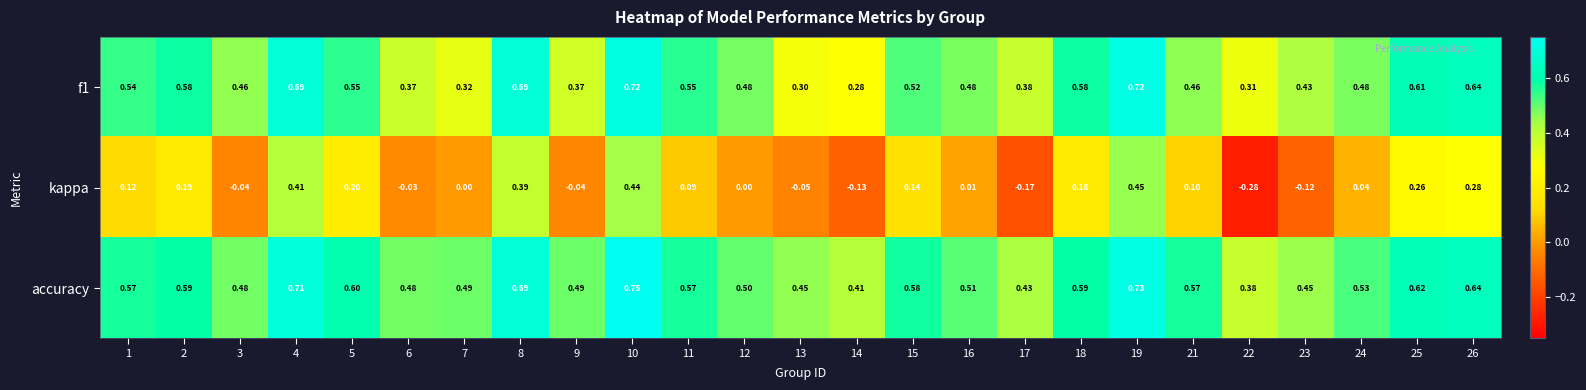

Which series has the largest range (max minus min)?

kappa